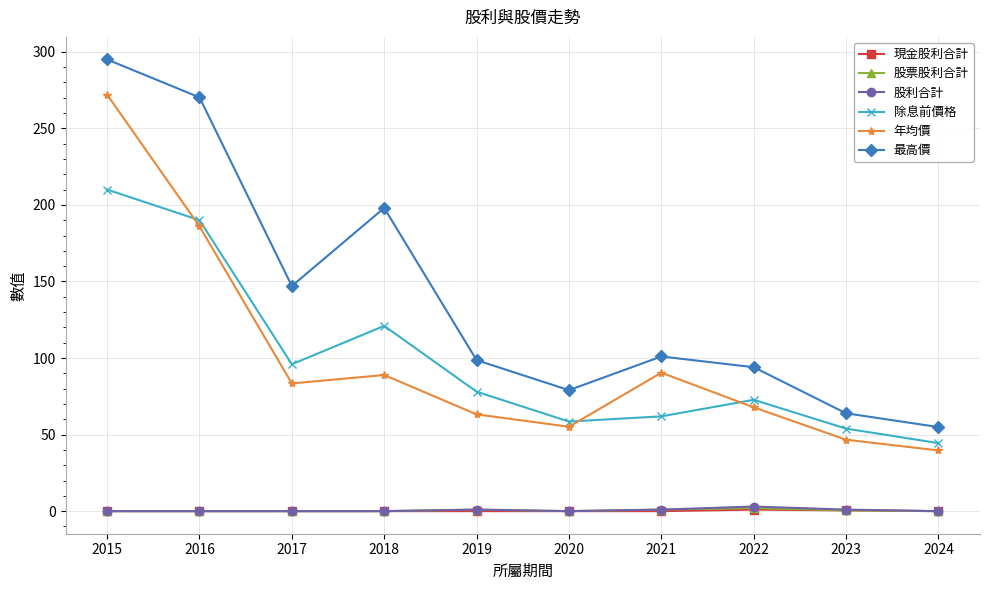

What is the greatest value displayed?

295.0